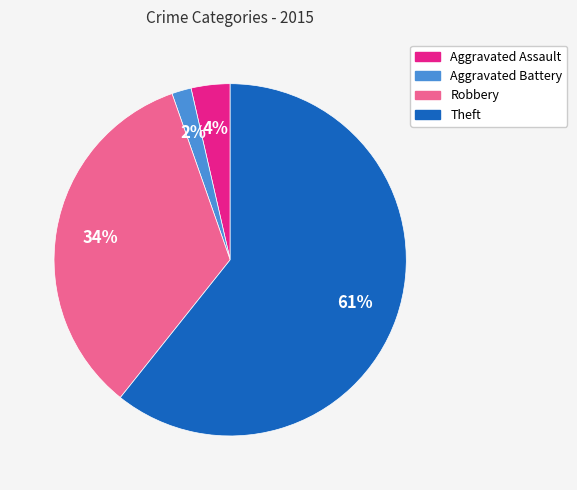

What percentage is the Aggravated Assault slice, to the nearest percent?

4%